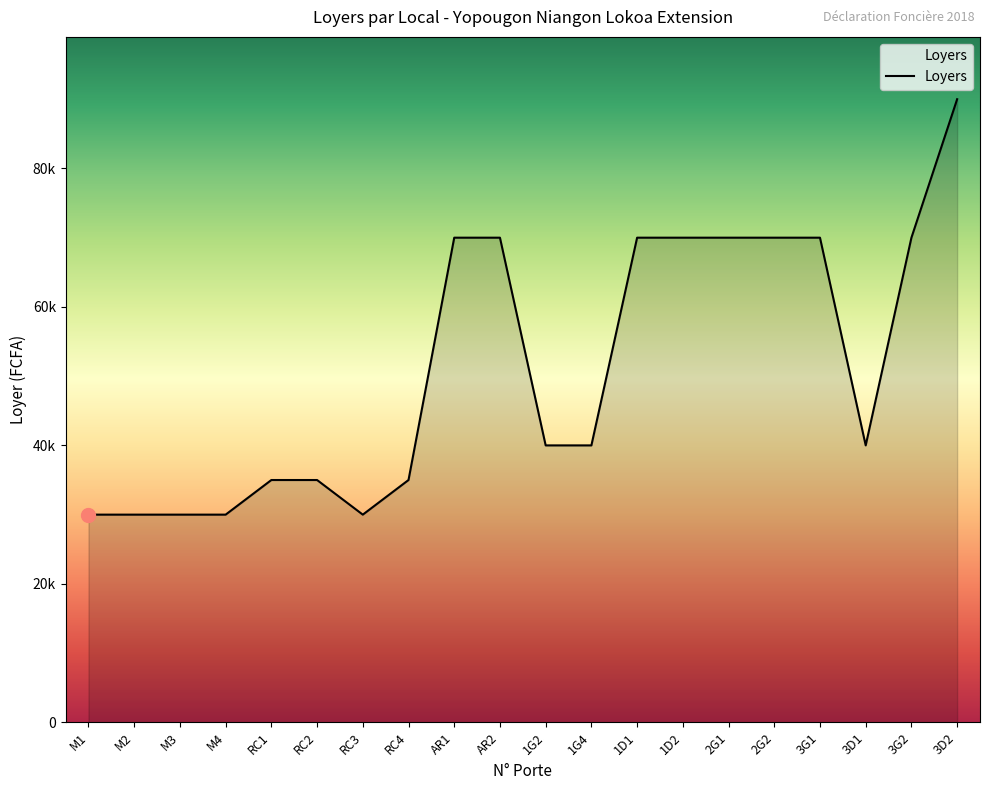

What is the change in value from M1 to 1D2?

+40000